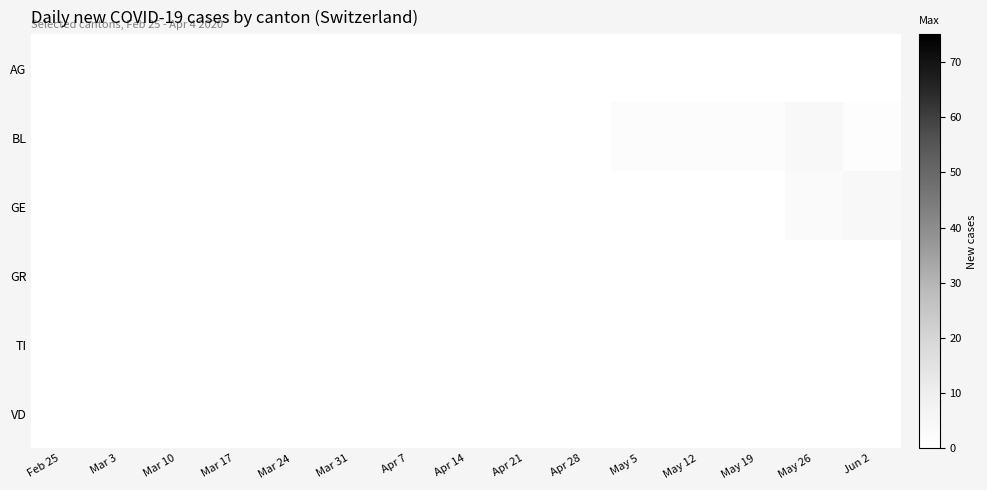

What is the greatest value displayed?

4